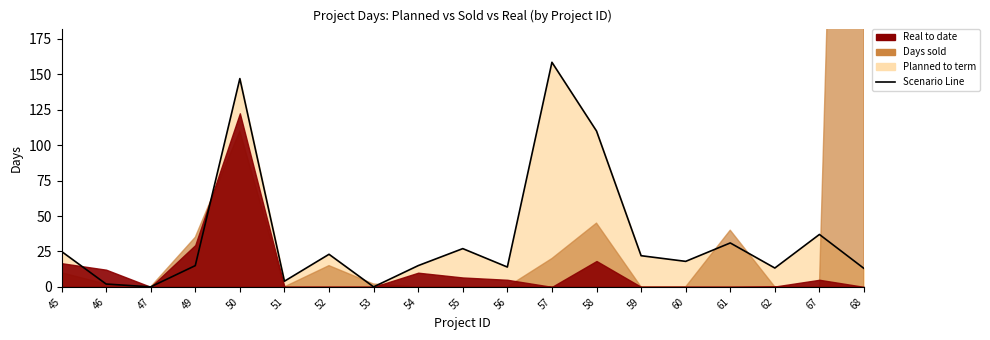

What is the difference between the maximum and second lowest values?

158.5